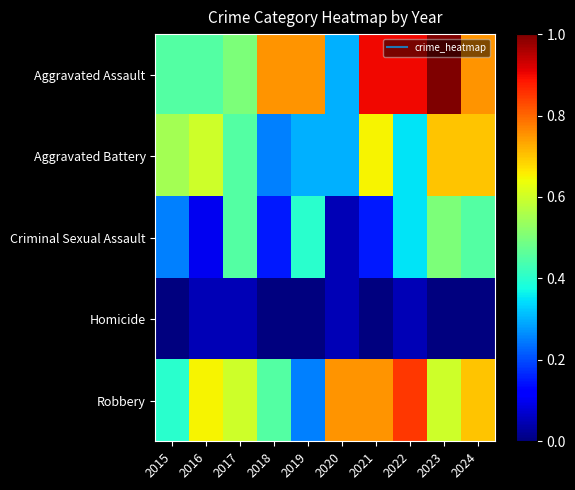

Reading left to right, list all the values displayed in this chart.

Aggravated Assault: 2015=0.5	2016=0.5	2017=0.5	2018=0.8	2019=0.8	2020=0.3	2021=0.9	2022=0.9	2023=1.0	2024=0.8
Aggravated Battery: 2015=0.6	2016=0.6	2017=0.5	2018=0.2	2019=0.3	2020=0.3	2021=0.7	2022=0.3	2023=0.7	2024=0.7
Criminal Sexual Assault: 2015=0.2	2016=0.1	2017=0.5	2018=0.1	2019=0.4	2020=0.1	2021=0.1	2022=0.3	2023=0.5	2024=0.5
Homicide: 2015=0.0	2016=0.1	2017=0.1	2018=0.0	2019=0.0	2020=0.1	2021=0.0	2022=0.1	2023=0.0	2024=0.0
Robbery: 2015=0.4	2016=0.7	2017=0.6	2018=0.5	2019=0.2	2020=0.8	2021=0.8	2022=0.8	2023=0.6	2024=0.7